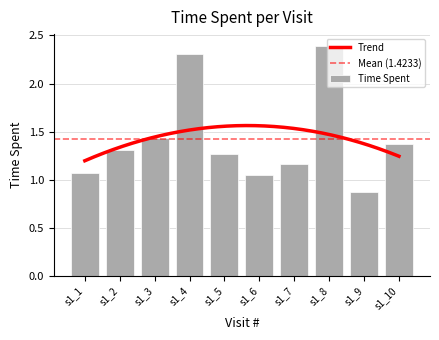

What is the difference between the maximum and minimum values?

1.5